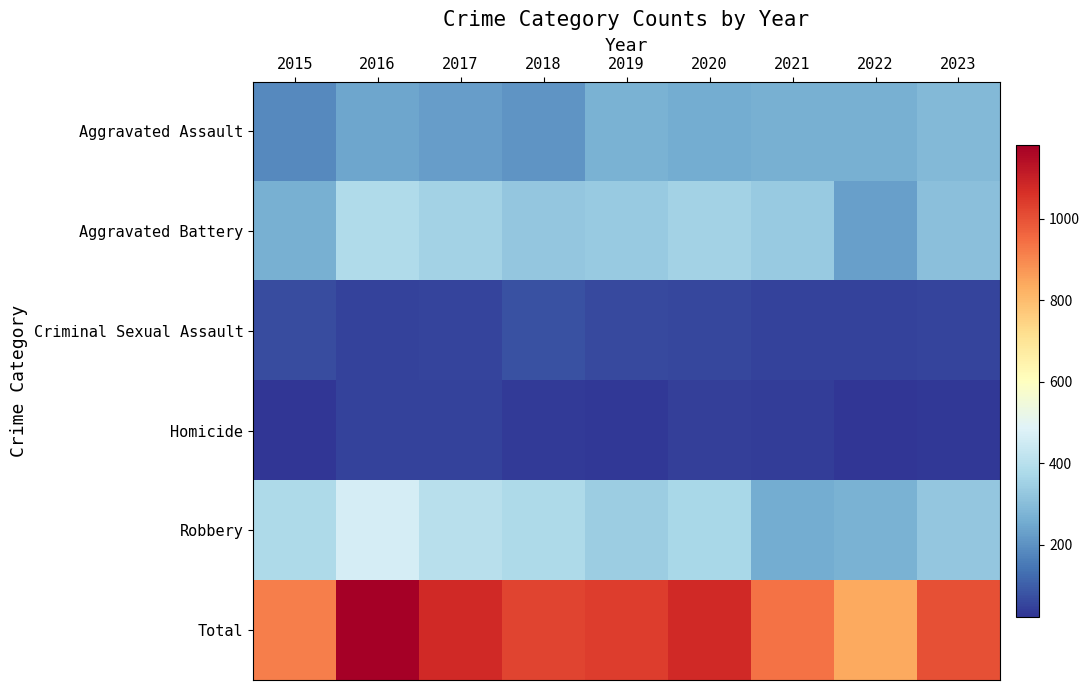

Which category has the highest value across all series?

2016